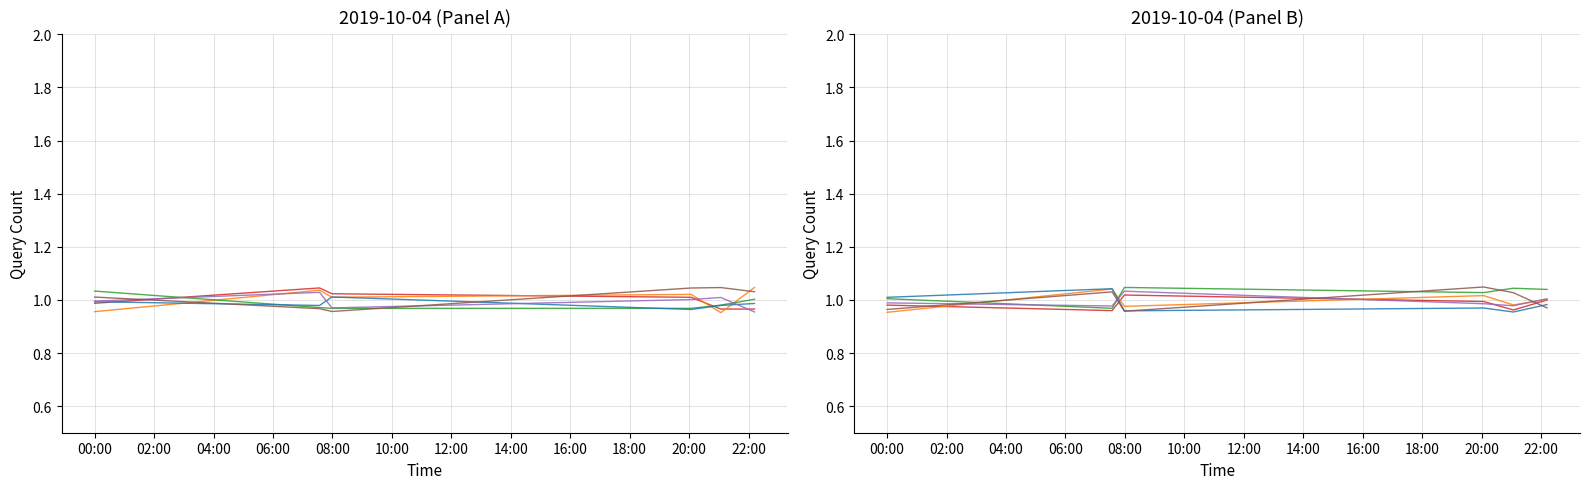

What is the label of the 3rd point from the left?

04:00